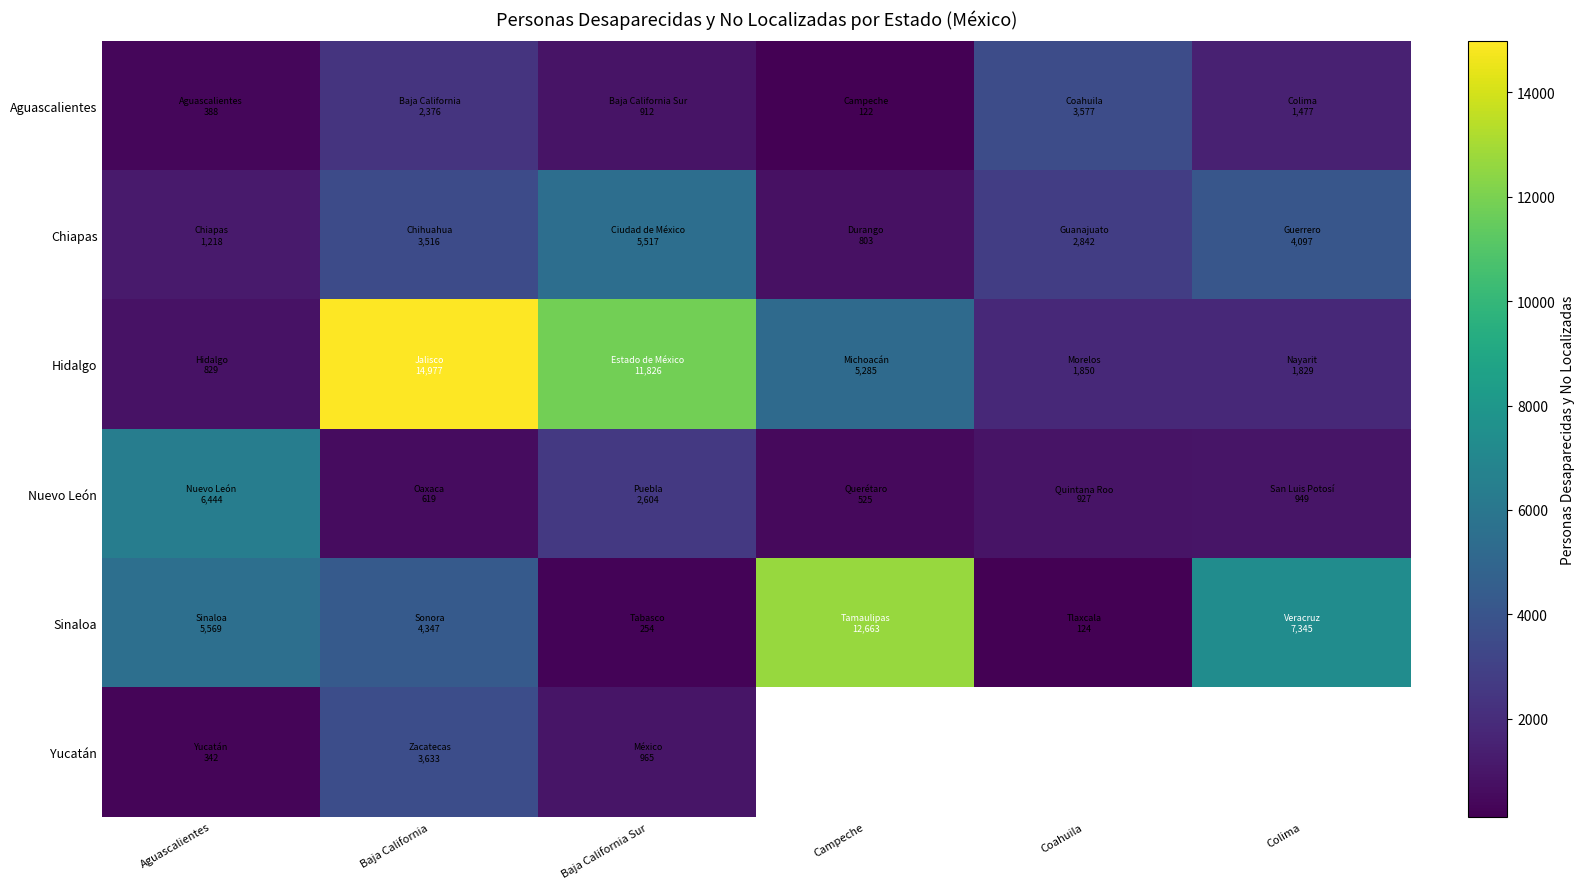

True or false: Sinaloa has a value of 2612.8 at Colima.

False